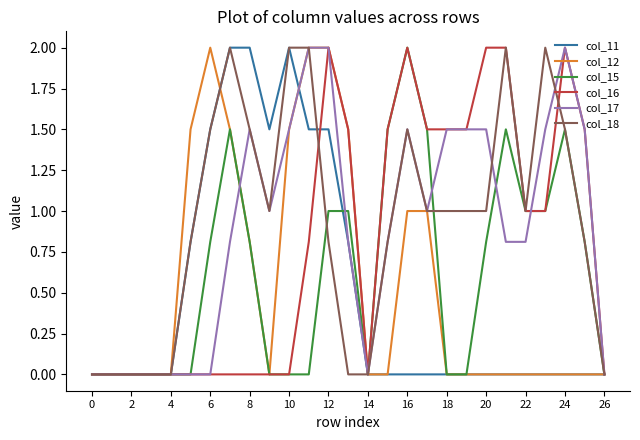

What is the maximum value for col_16?

2.0